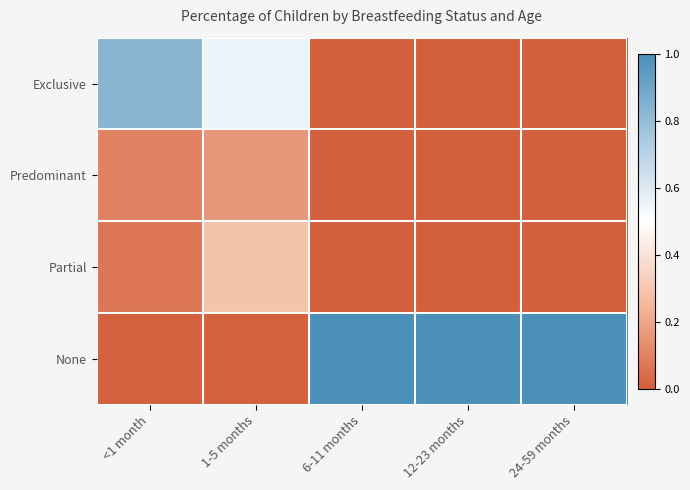

Count the number of categories in the chart.

5